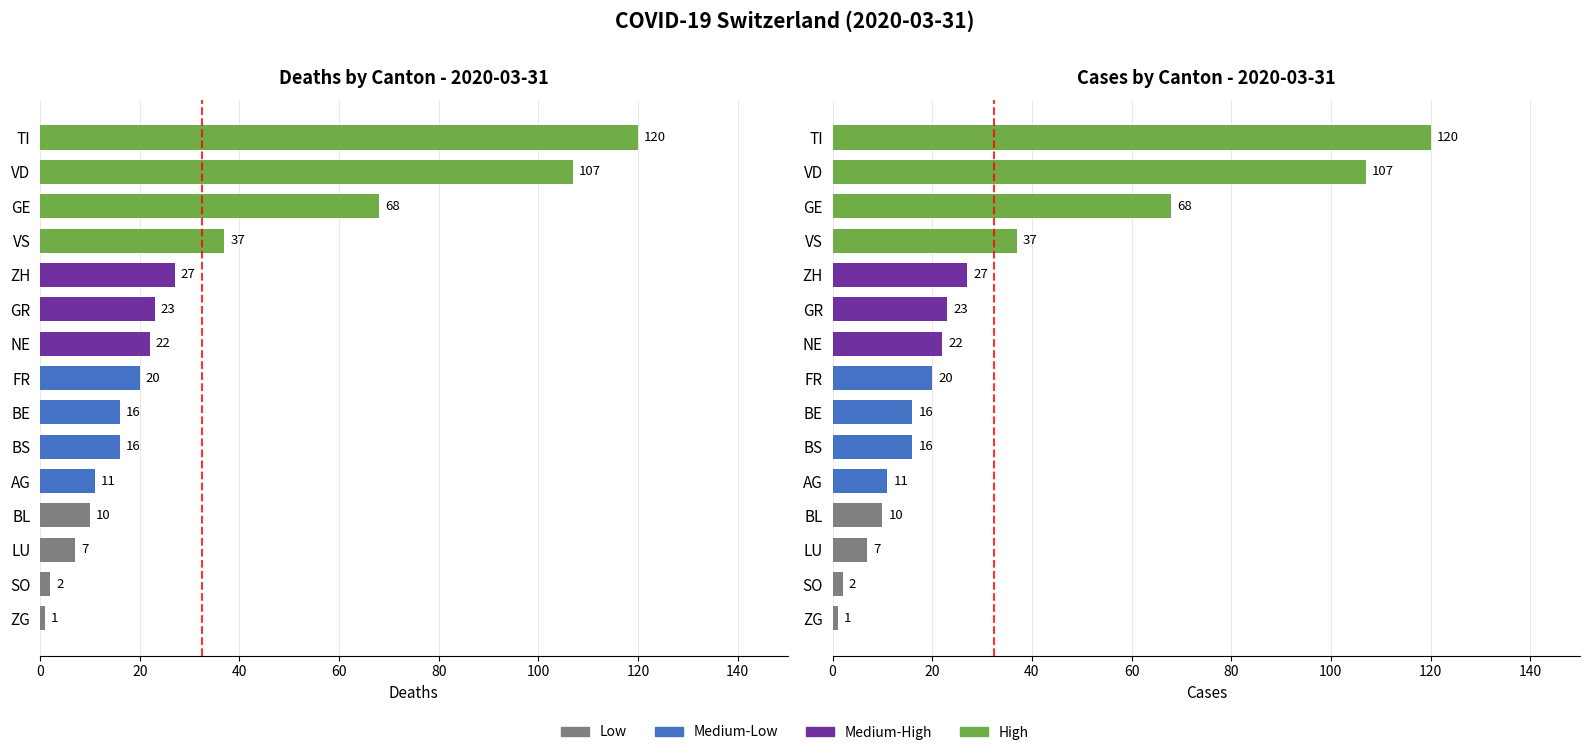

What is the total value across all series at ZH?

54